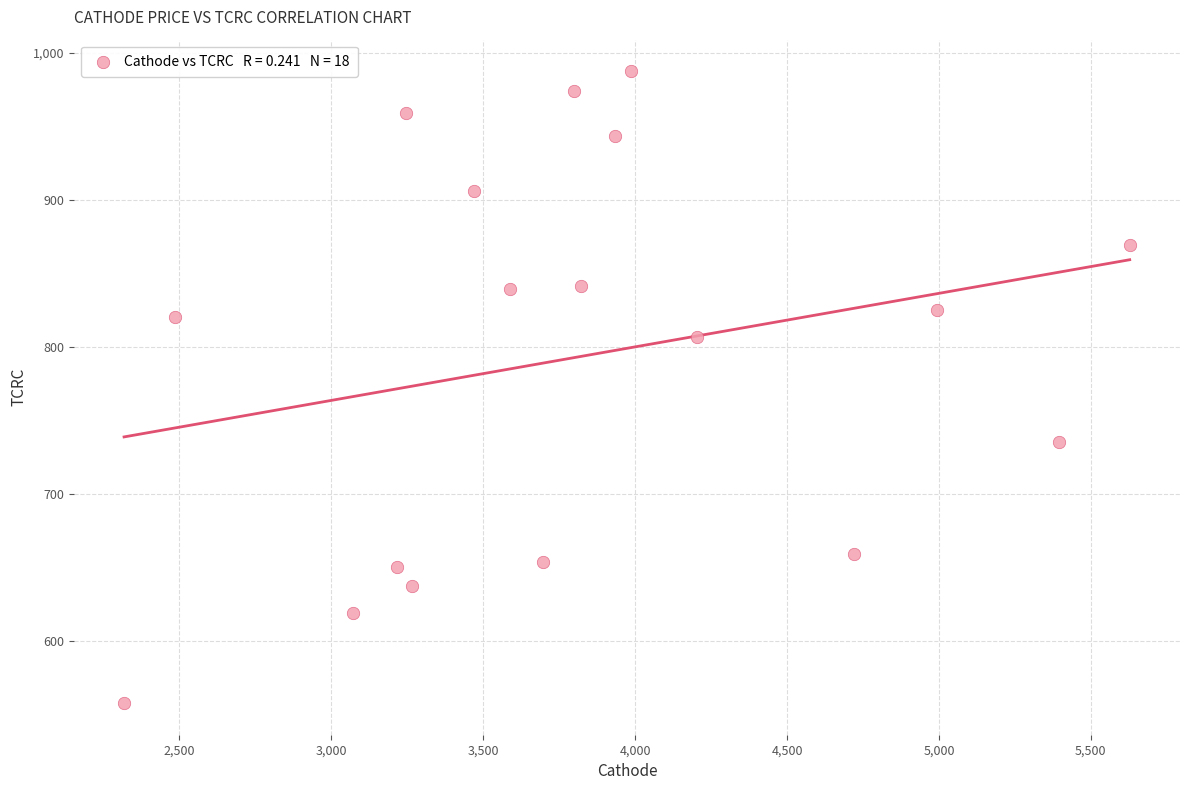

What is the range of X values (max minus min)?

3309.9